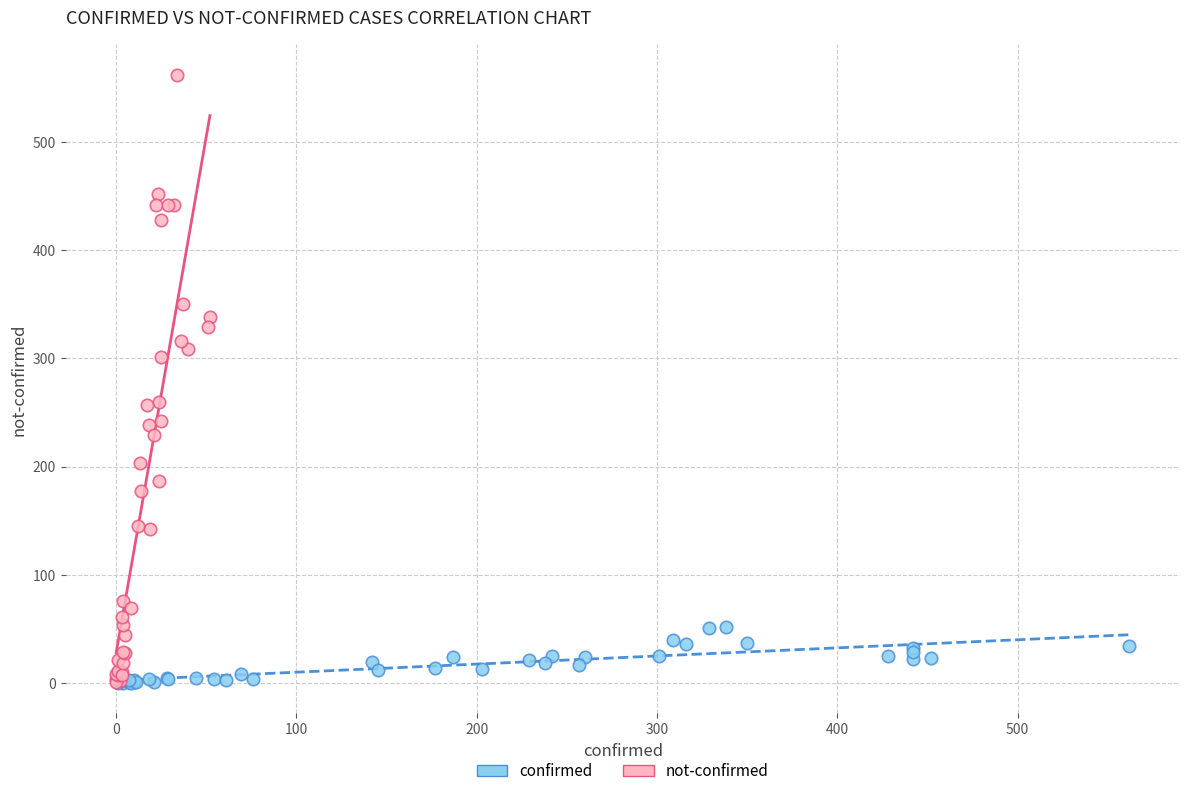

Which series reaches the maximum Y coordinate?

not-confirmed